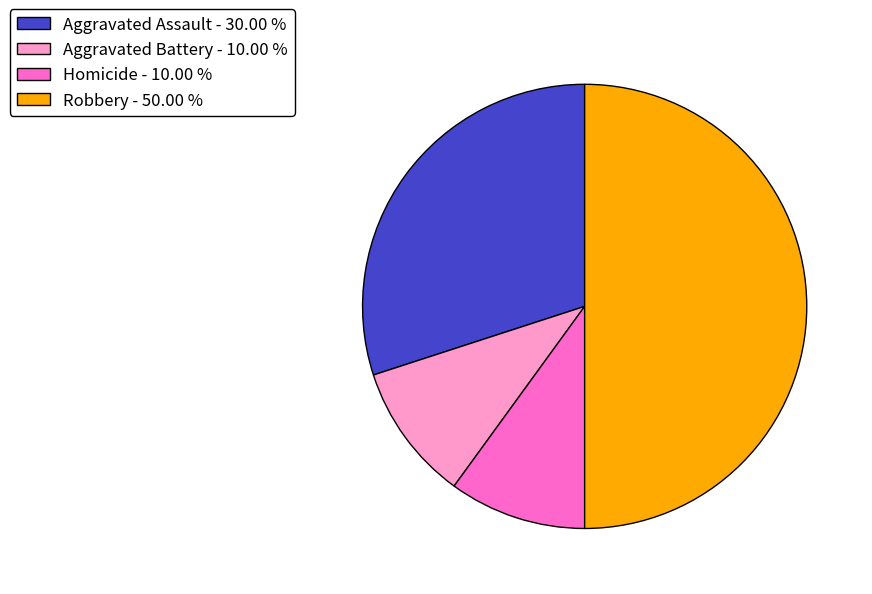

Is Aggravated Assault - 30.00 % the majority of the pie?

No